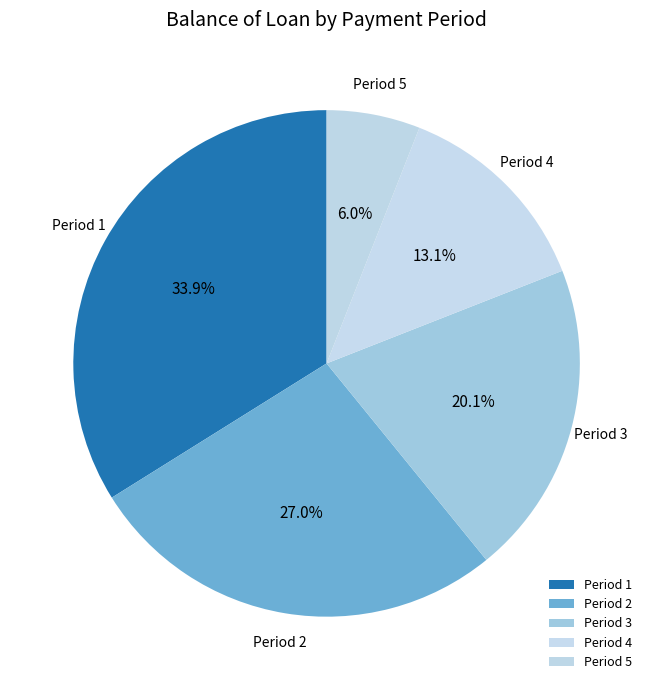

Is there a majority slice in this chart?

No